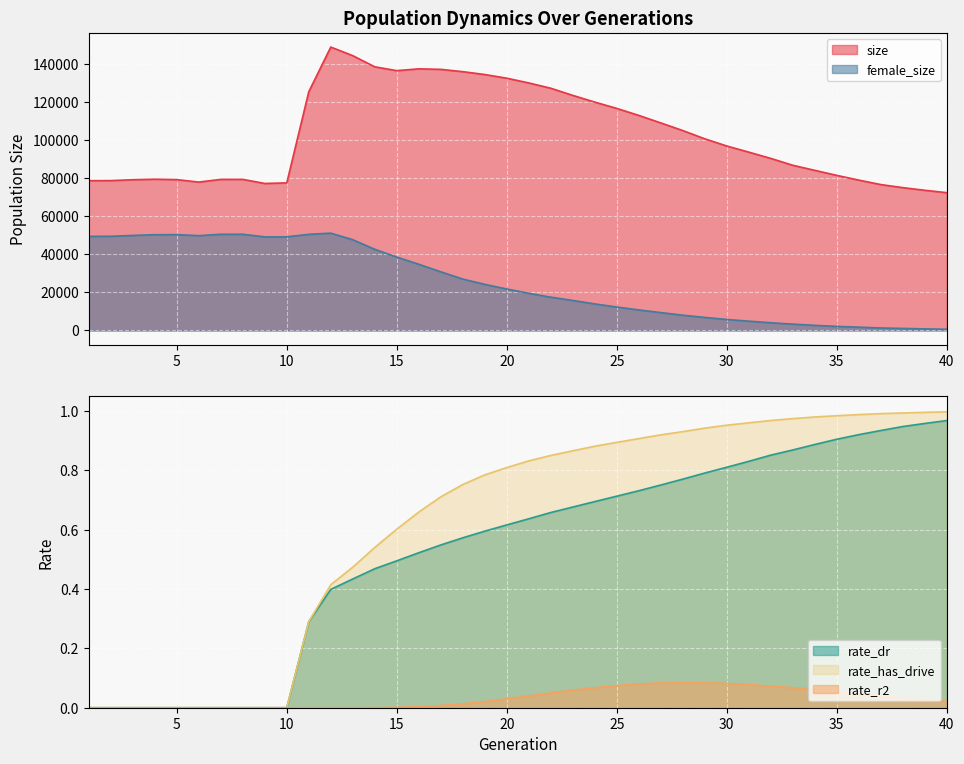

Count the number of data series in this chart.

5